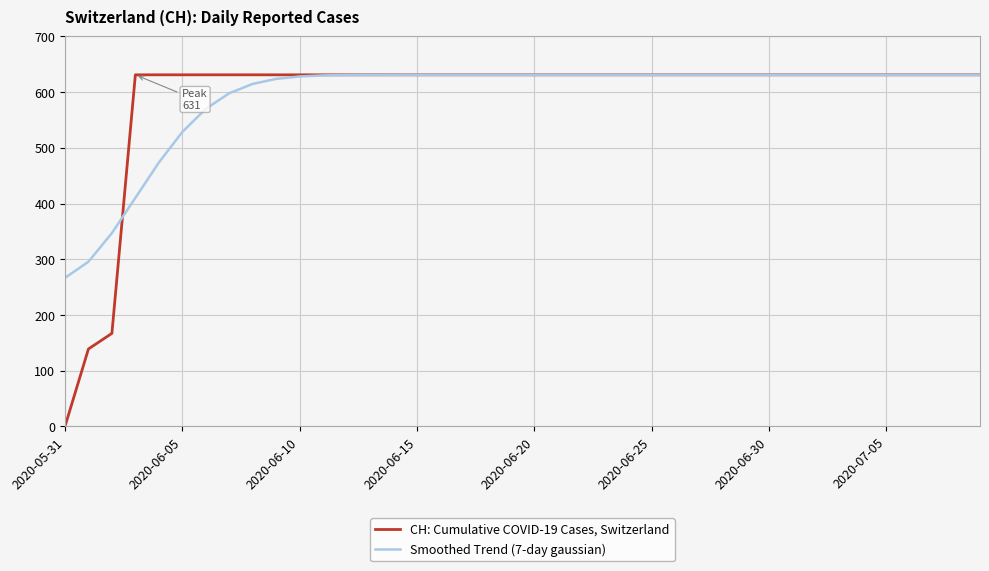

What is the maximum value shown in the chart?

631.0